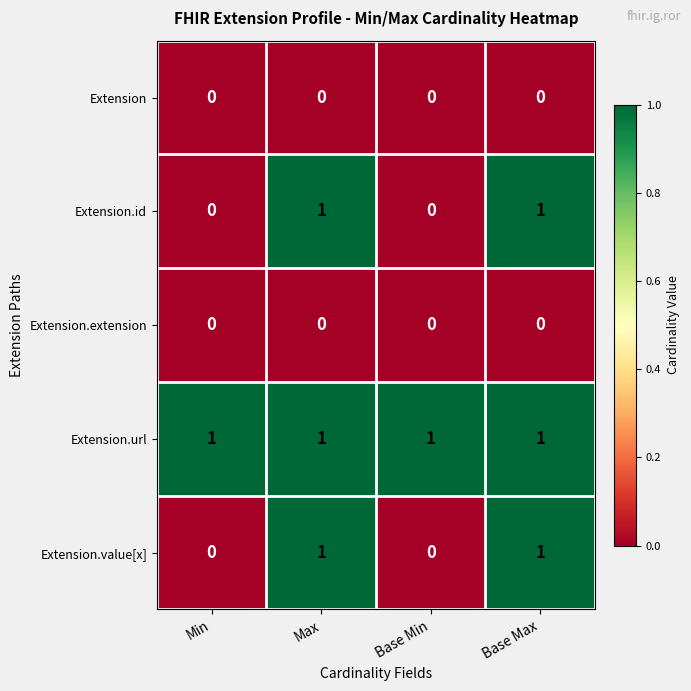

Reading left to right, list all the values displayed in this chart.

Extension: Min=0	Max=0	Base Min=0	Base Max=0
Extension.id: Min=0	Max=1	Base Min=0	Base Max=1
Extension.extension: Min=0	Max=0	Base Min=0	Base Max=0
Extension.url: Min=1	Max=1	Base Min=1	Base Max=1
Extension.value[x]: Min=0	Max=1	Base Min=0	Base Max=1